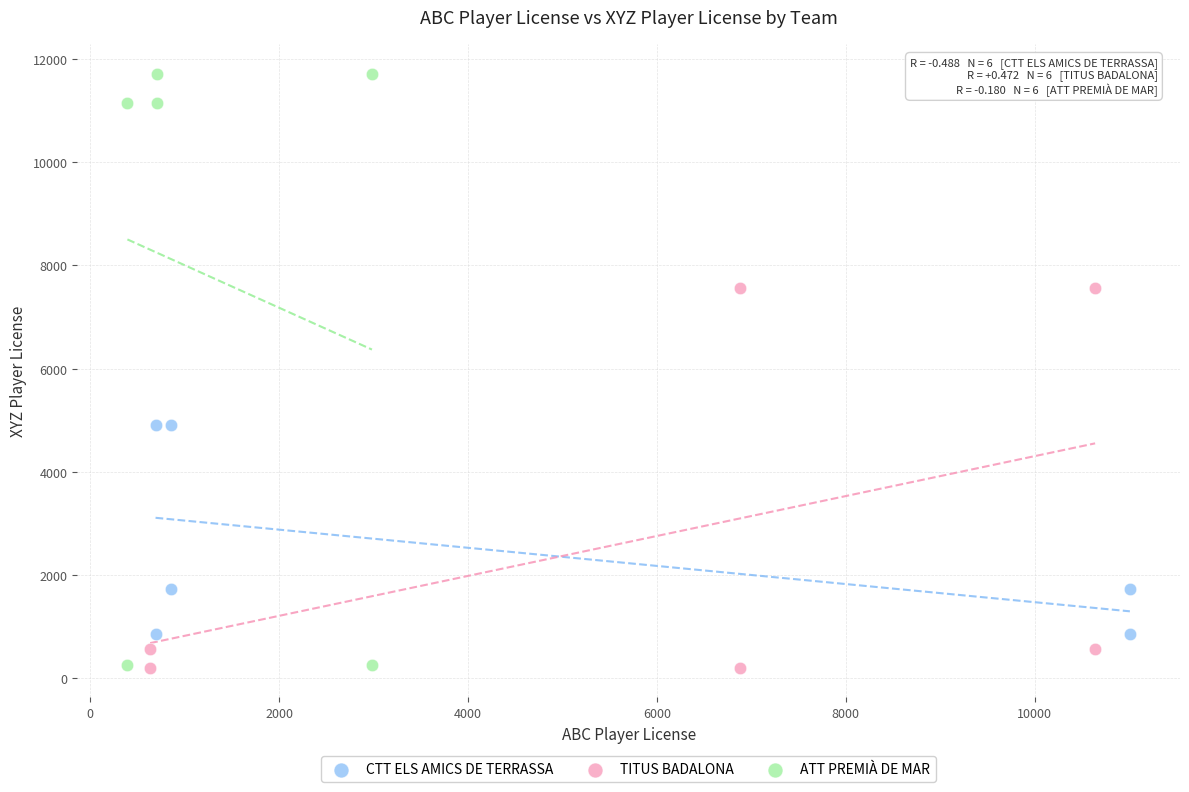

Which series reaches the maximum Y coordinate?

ATT PREMIÀ DE MAR